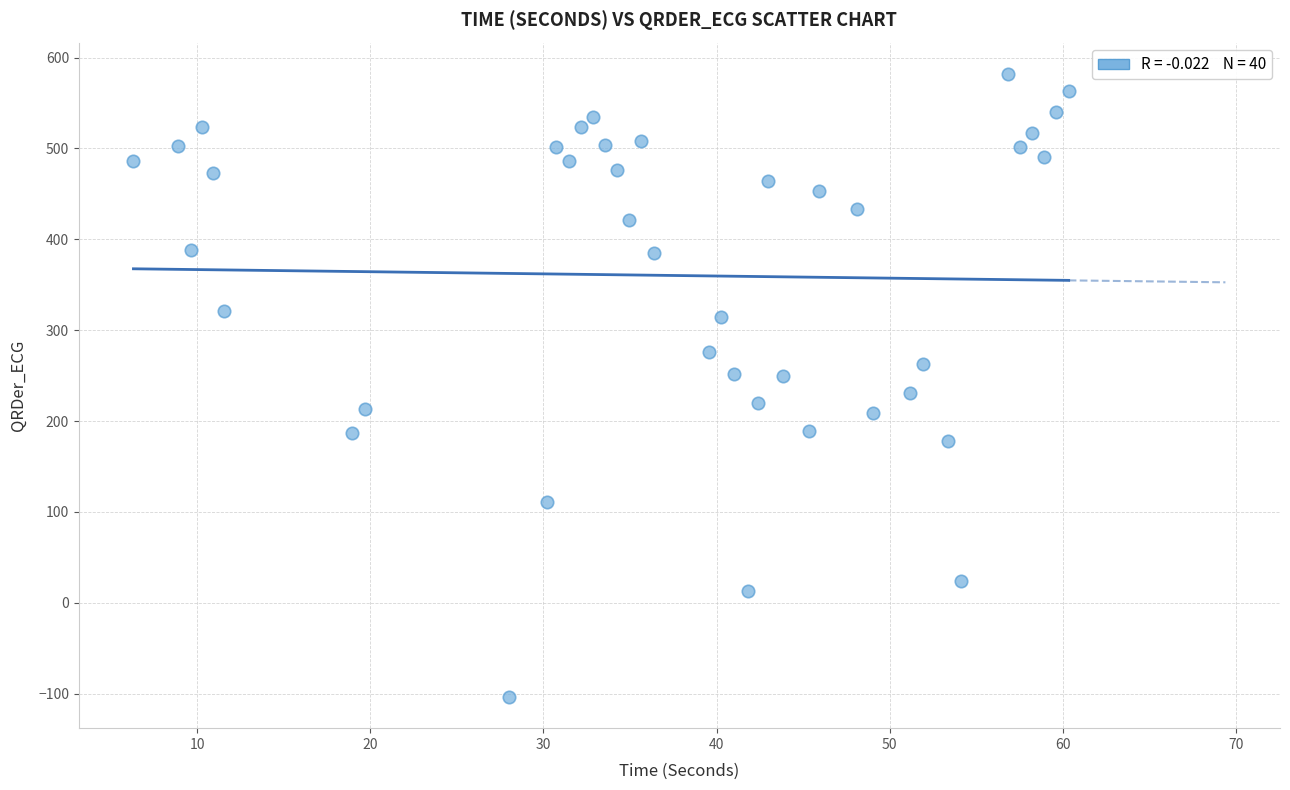

What is the range of Y values (max minus min)?

685.8